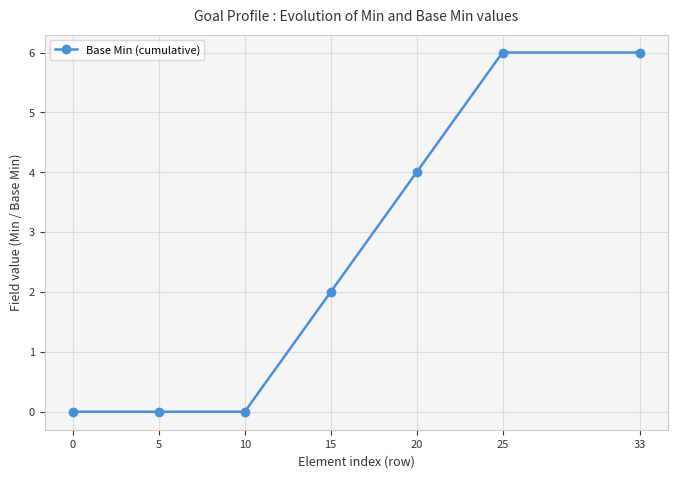

Is it true that the value at 0 is 0?

True